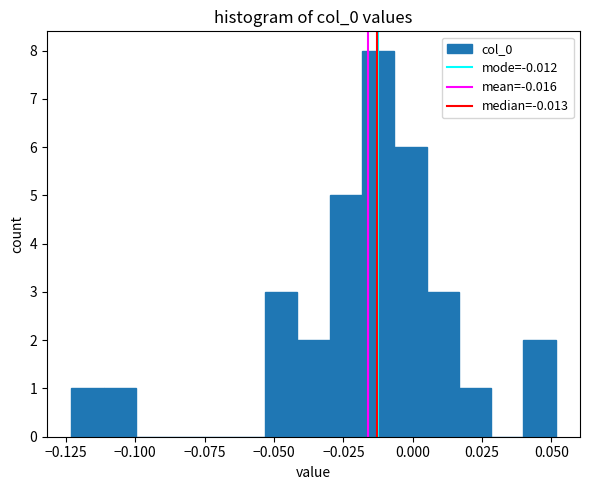

Around what value on the x-axis is the tallest bar? Give the approximate position of its centre, as read against the axis.

-0.010